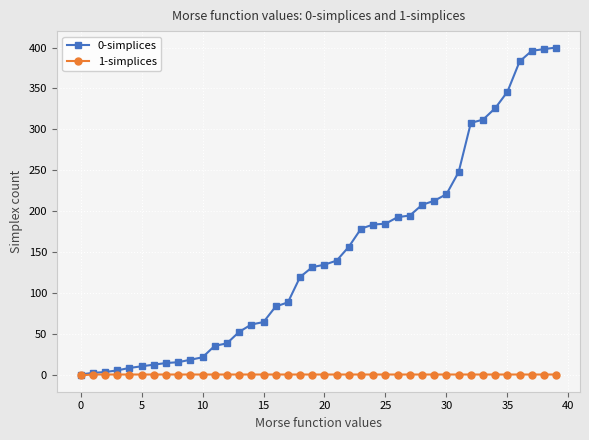

Which series has the widest spread of values?

0-simplices